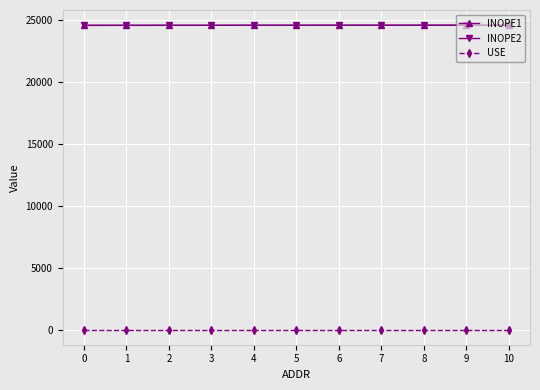

What is the value of the INOPE1 point at the 5th from the left?

24583